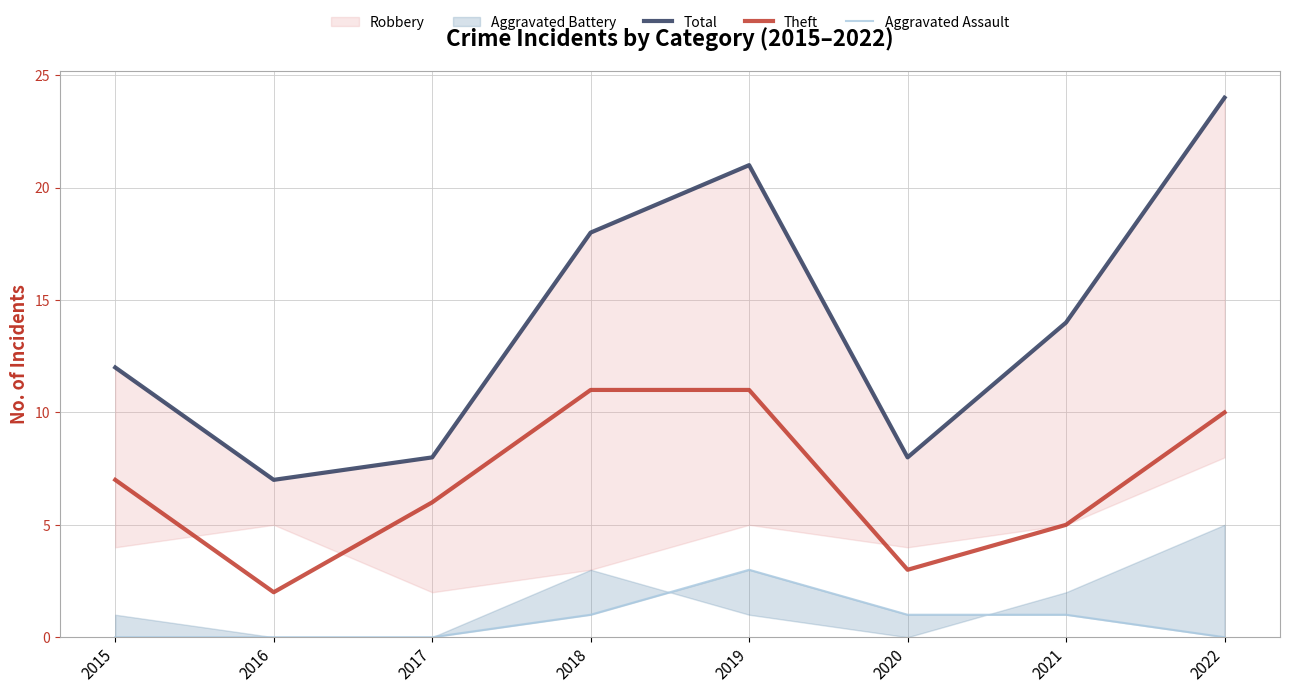

True or false: Theft and Aggravated Assault intersect in this chart.

False